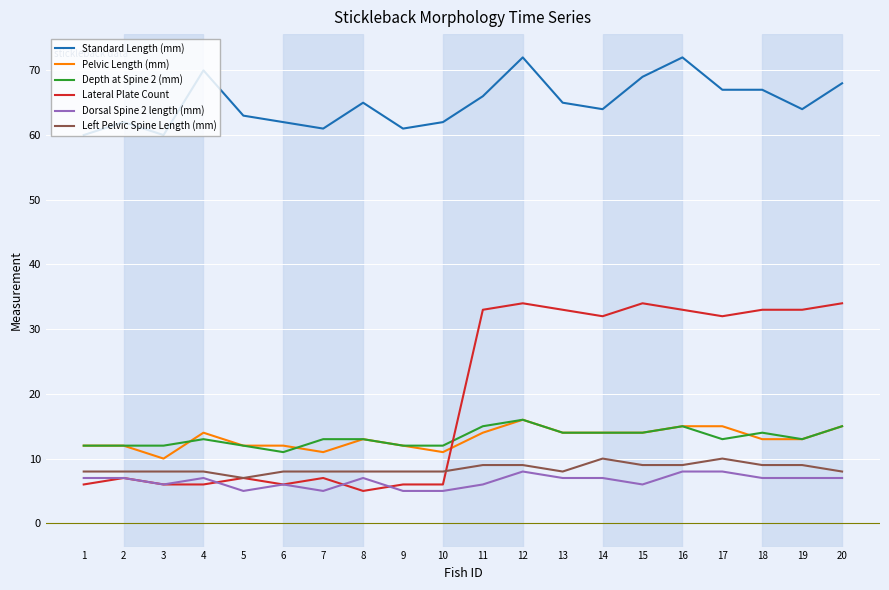

What are all the series names shown in the legend?

Standard Length (mm), Pelvic Length (mm), Depth at Spine 2 (mm), Lateral Plate Count, Dorsal Spine 2 length (mm), Left Pelvic Spine Length (mm)